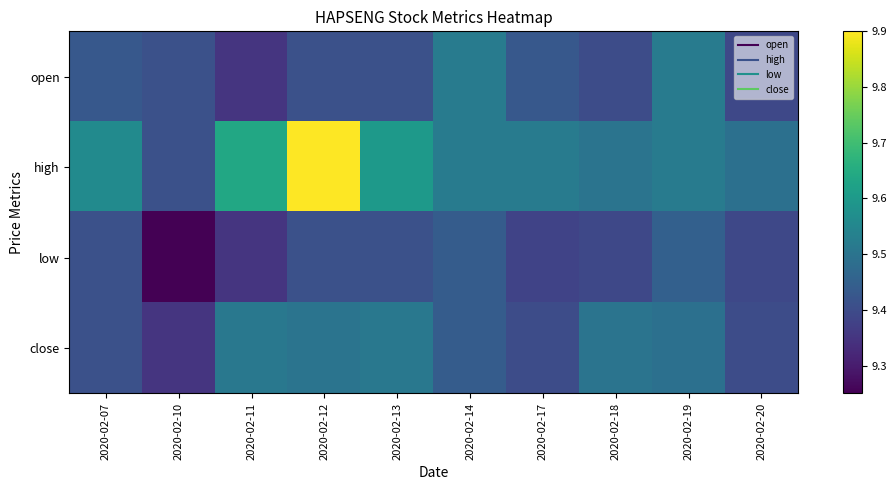

What is the smallest value displayed?

9.2